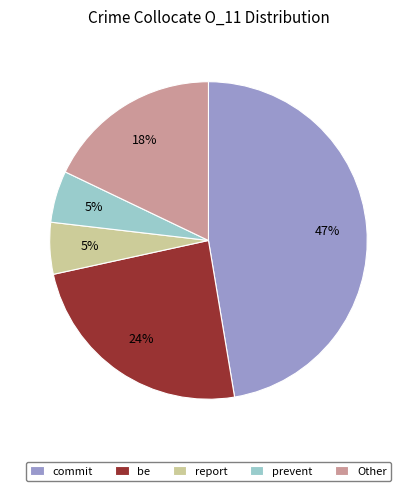

What percentage is the report slice, to the nearest percent?

5%